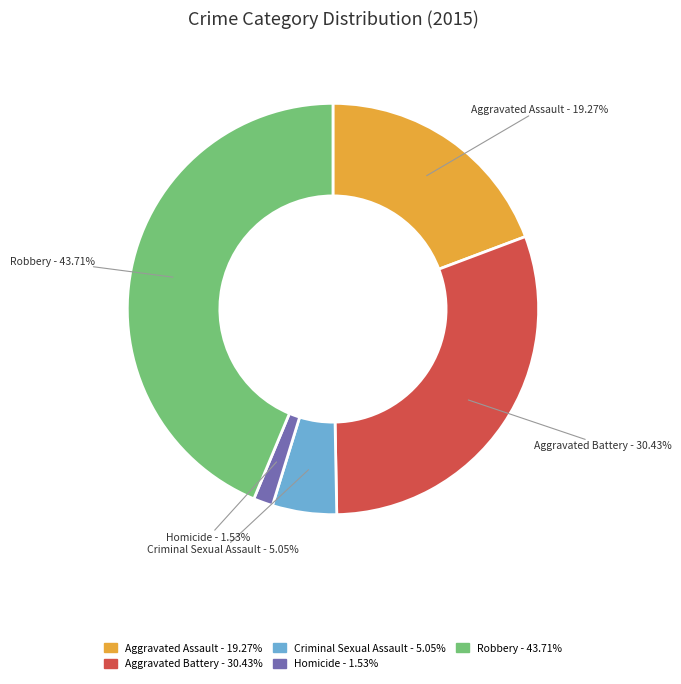

Does Criminal Sexual Assault account for over 50% of the chart?

No